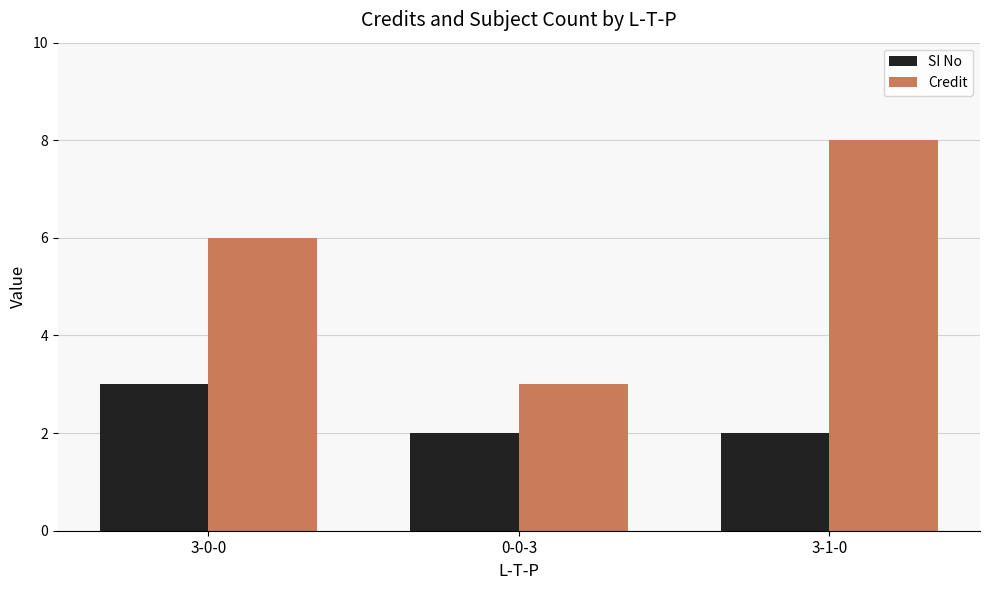

What is the label of the 3rd bar from the left?

3-1-0